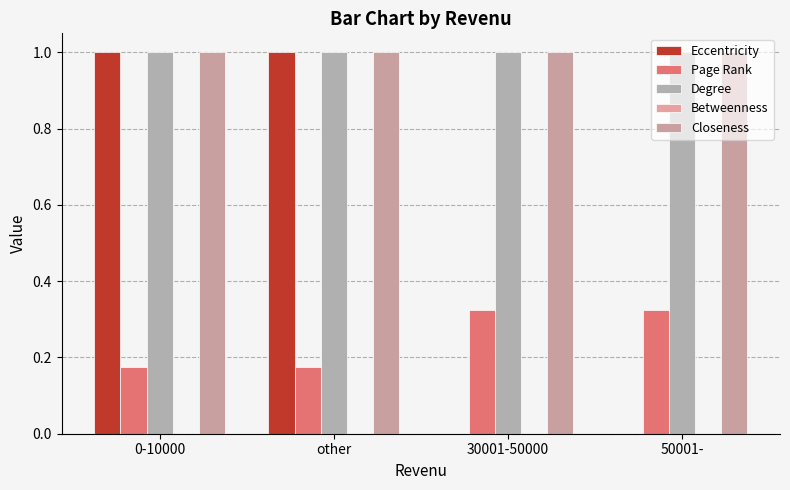

How many categories are shown in the chart?

4